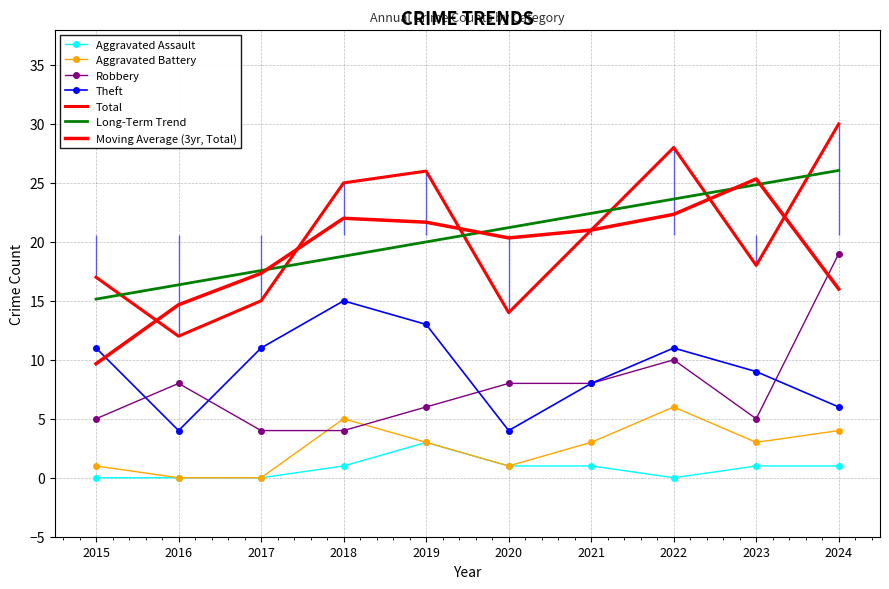

True or false: Total has a value of 30 at 2024.

True